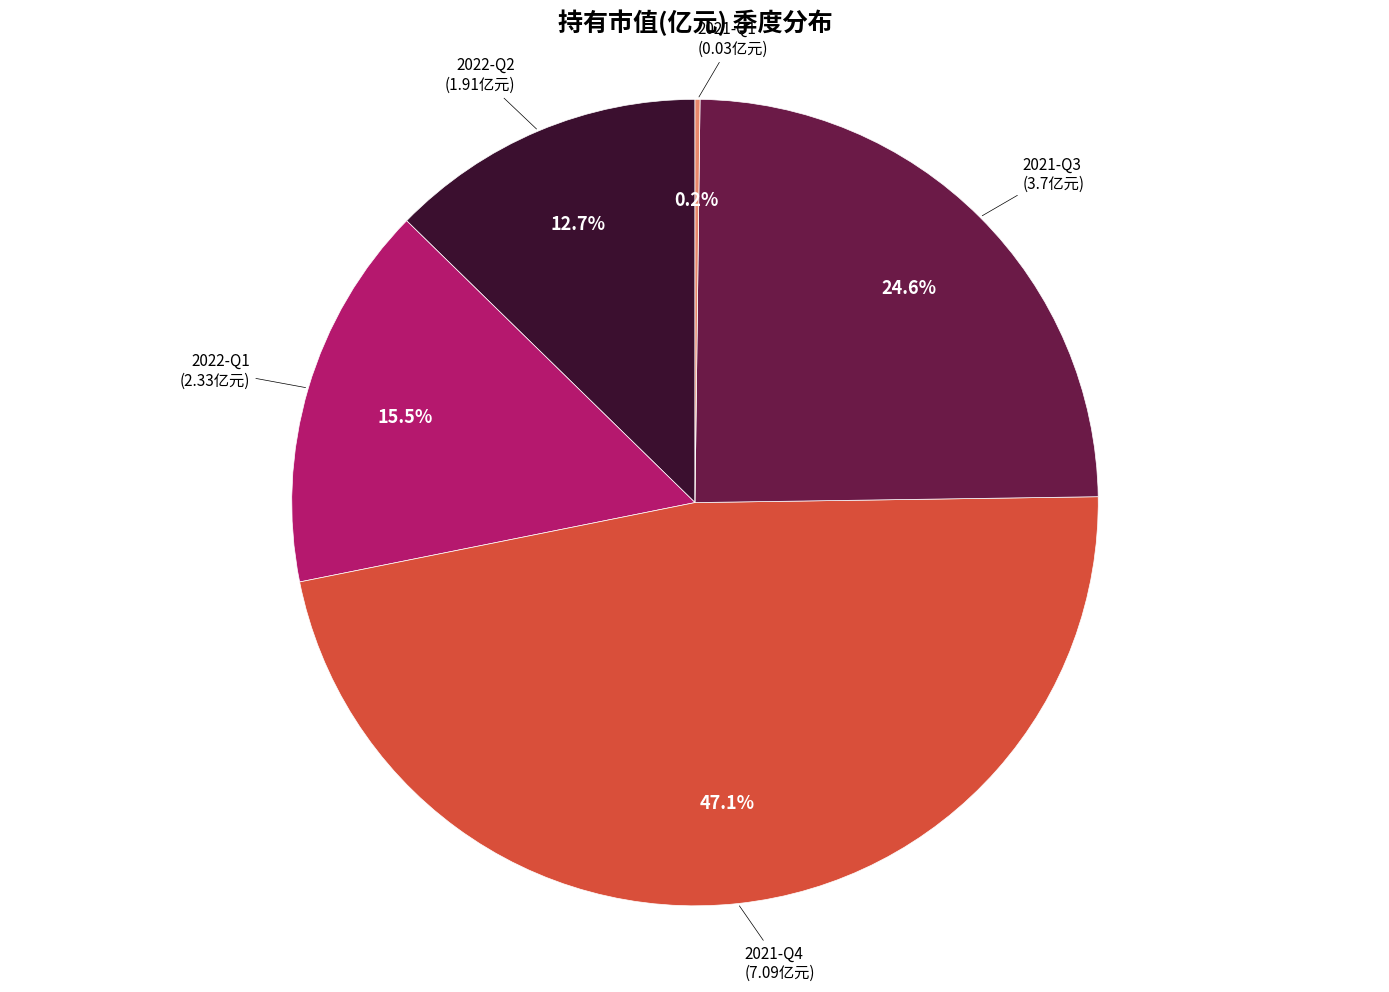

To the nearest percent, what portion does 2022-Q2 represent?

13%